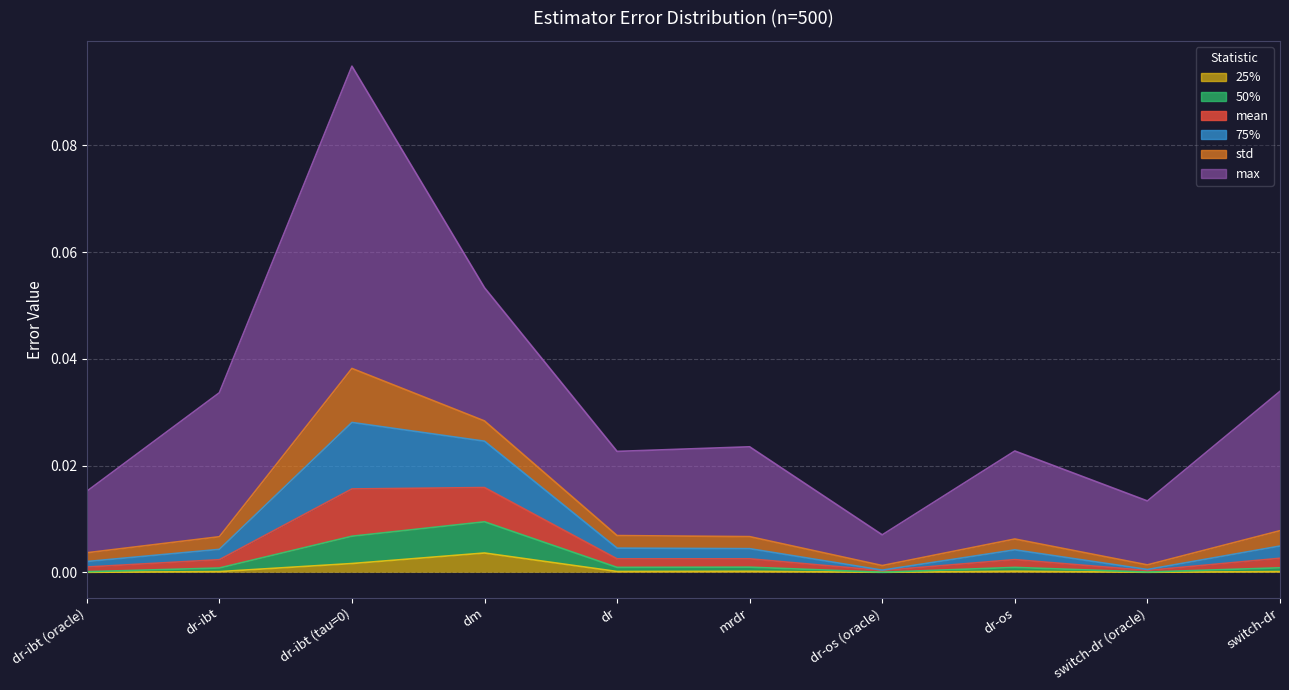

Does the chart have visible grid lines?

Yes